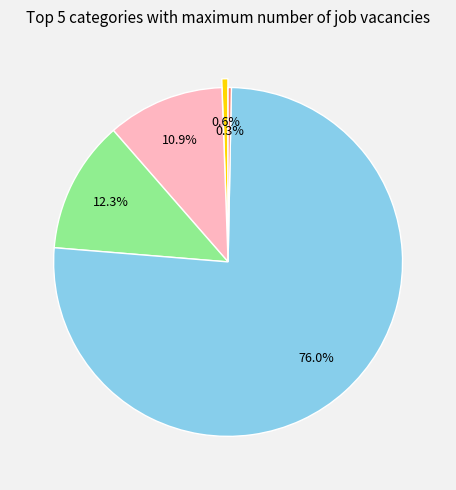

Is there any slice that represents more than half of the pie?

Yes